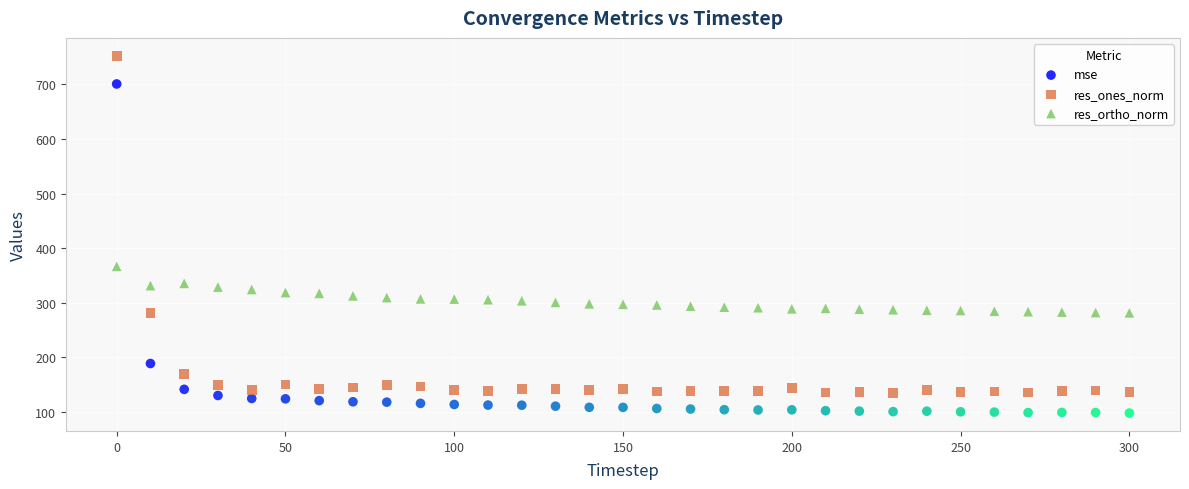

Across all data points, what is the range of Y values (max minus min)?

654.4